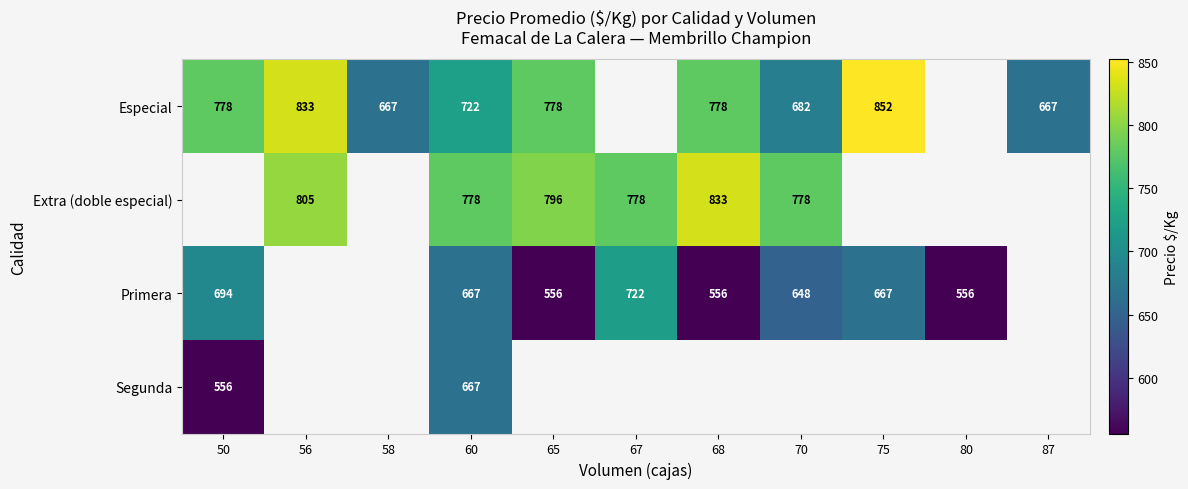

Is it true that Especial equals 273 at 75?

False